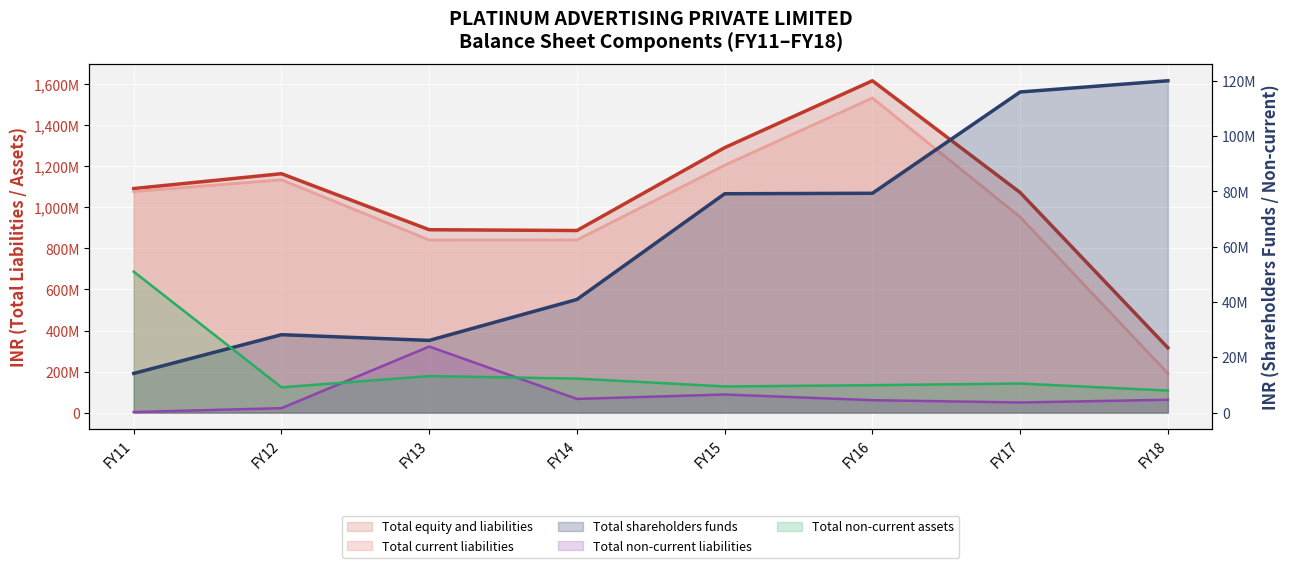

In Total shareholders funds, how many points are higher than both neighbors (excluding endpoints)?

1